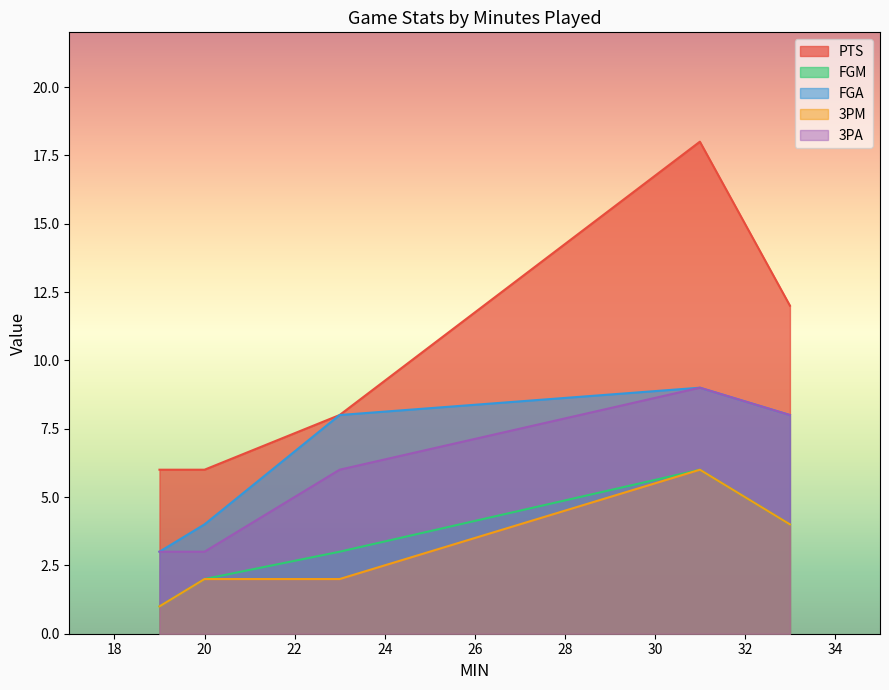

Which series changed the most between 20 and 33?

PTS